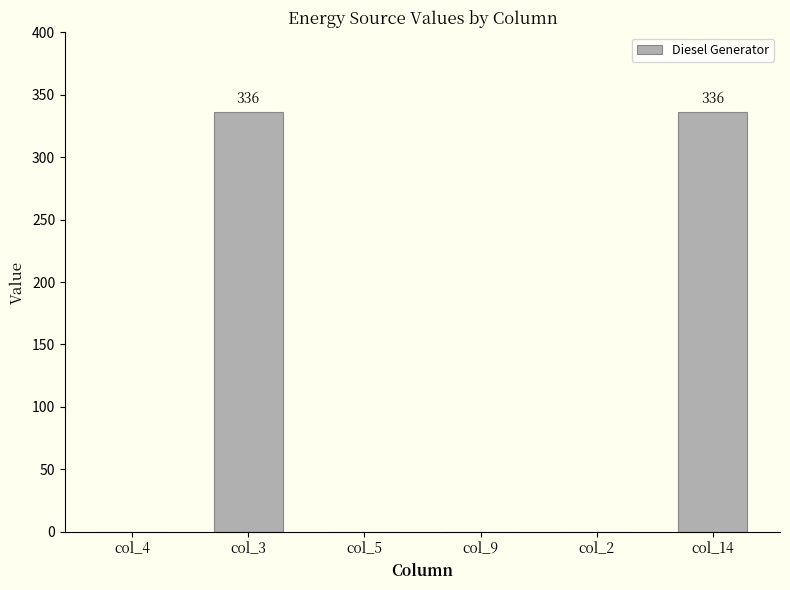

Reading left to right, what are all the values shown in this chart?

0	336	0	0	0	336